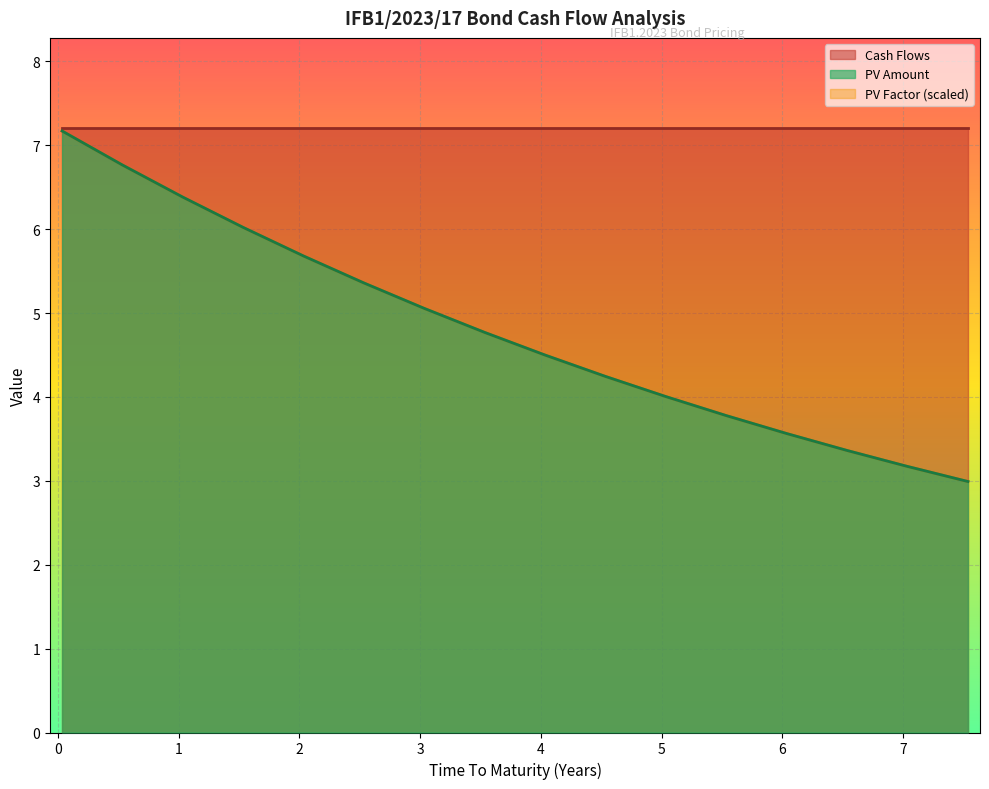

True or false: PV Factor and Time To Maturity intersect in this chart.

False